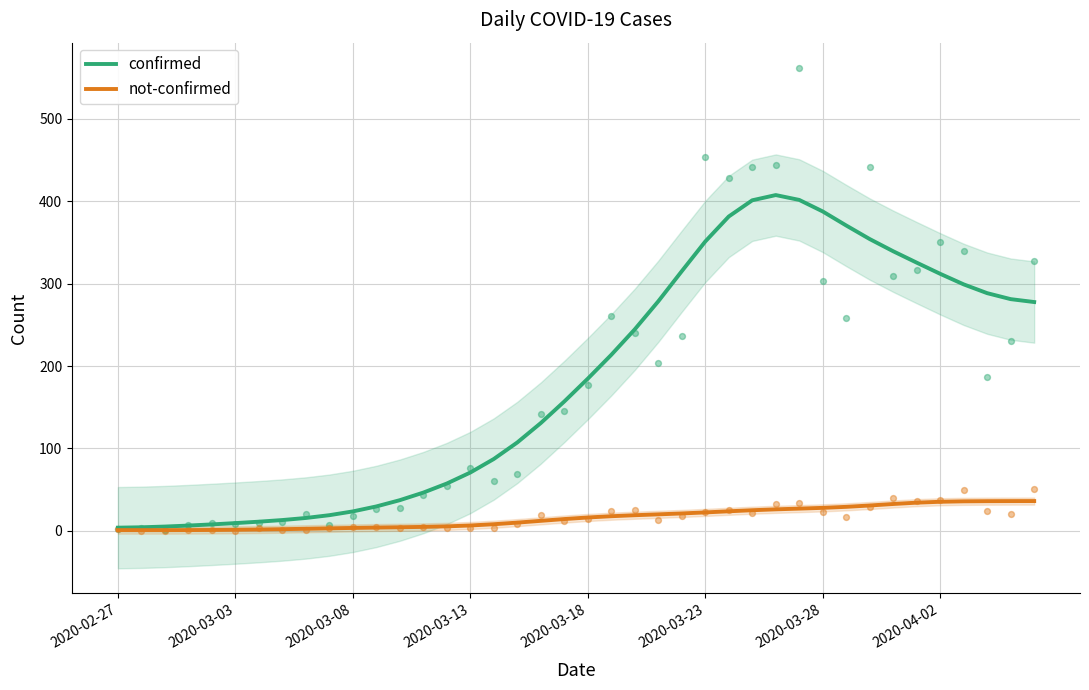

Is the value of confirmed at 33 greater than the value of not-confirmed at 37?

Yes